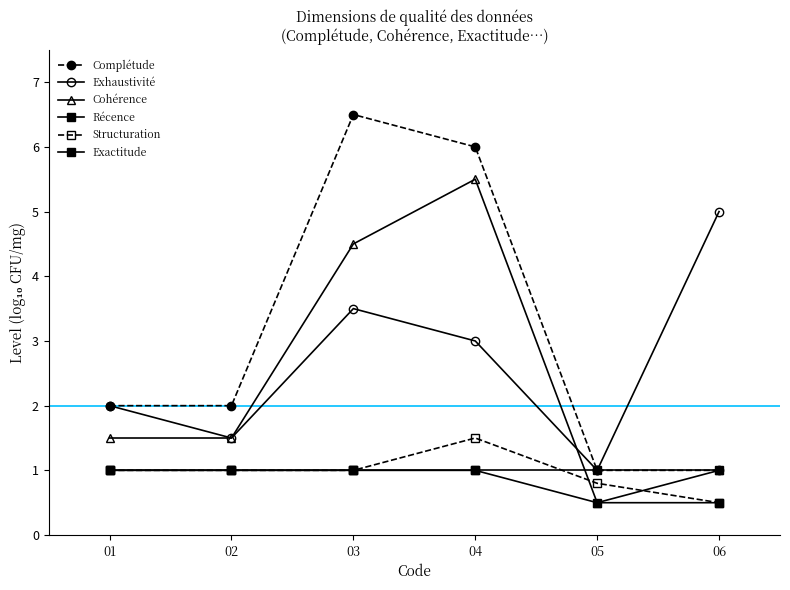

Which category has the lowest value in the Complétude series?

05